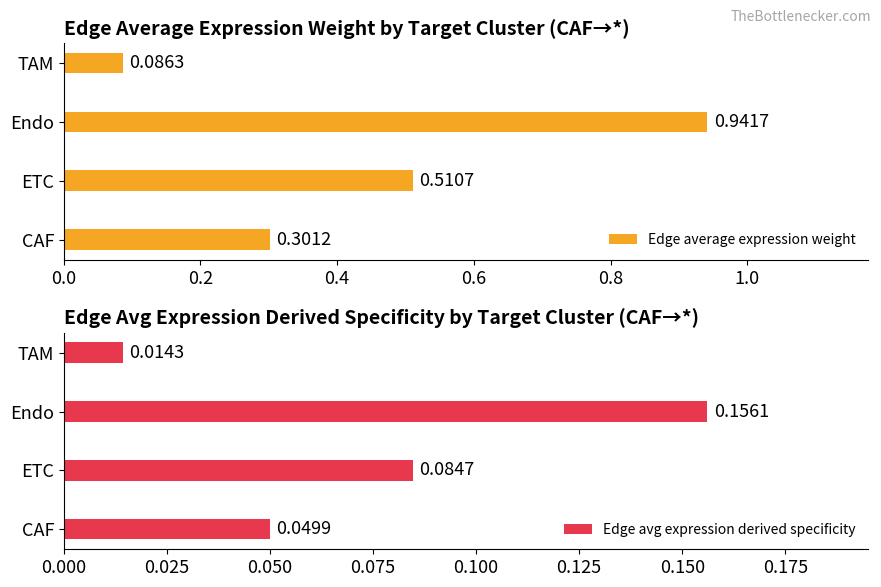

Which category has the highest value in the Edge average expression weight series?

Endo